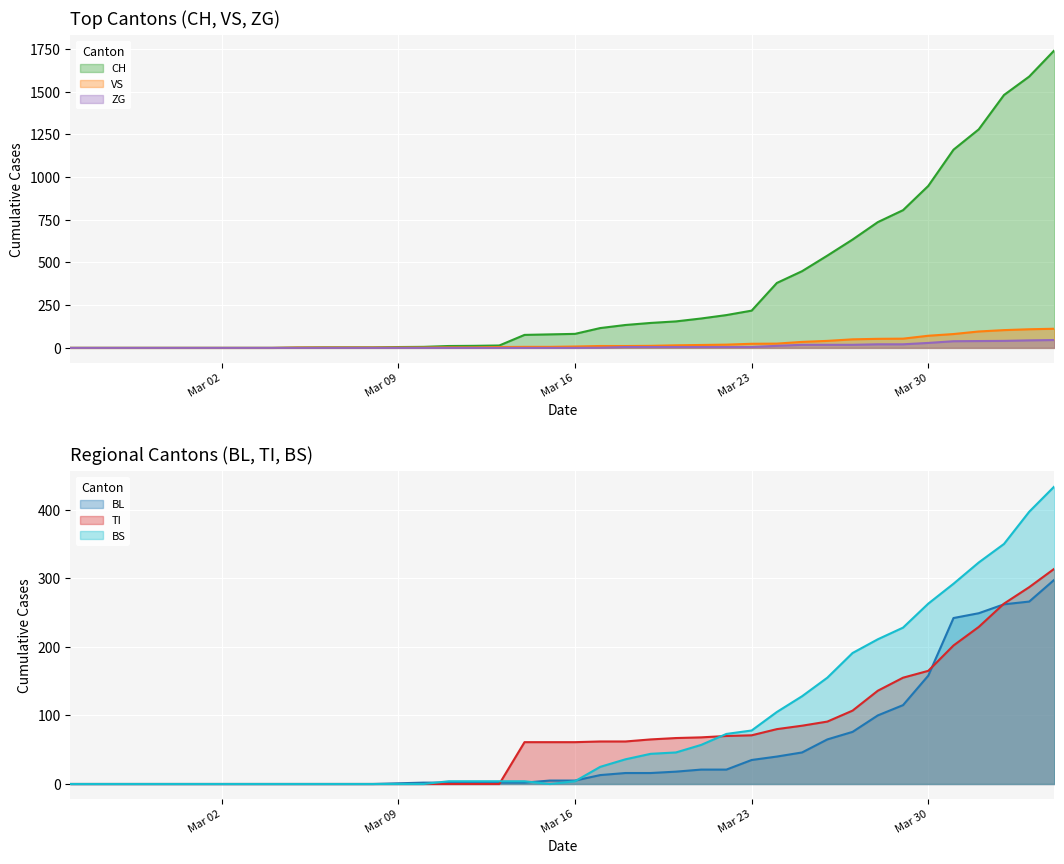

How many interior local valleys does the BS series have?

1